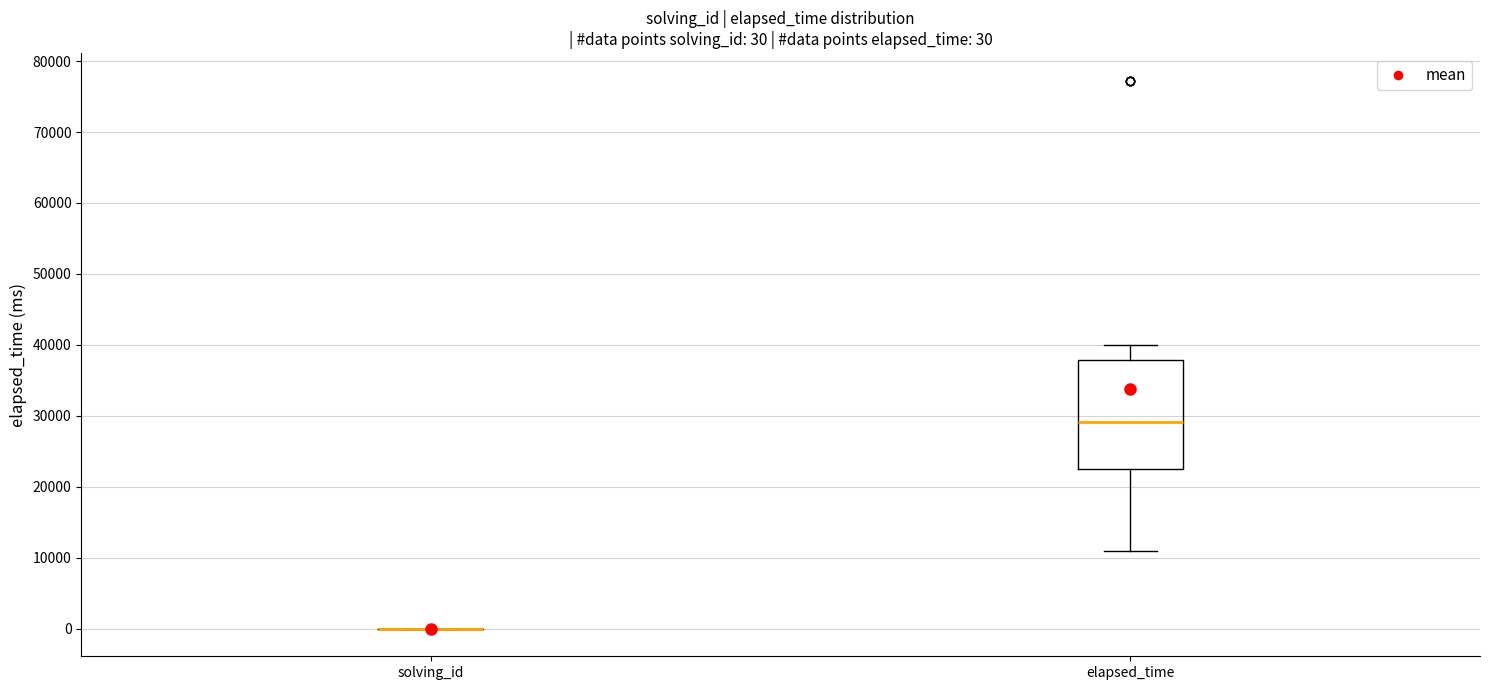

Comparing the boxes themselves (not the whiskers), which one is the tallest?

elapsed_time